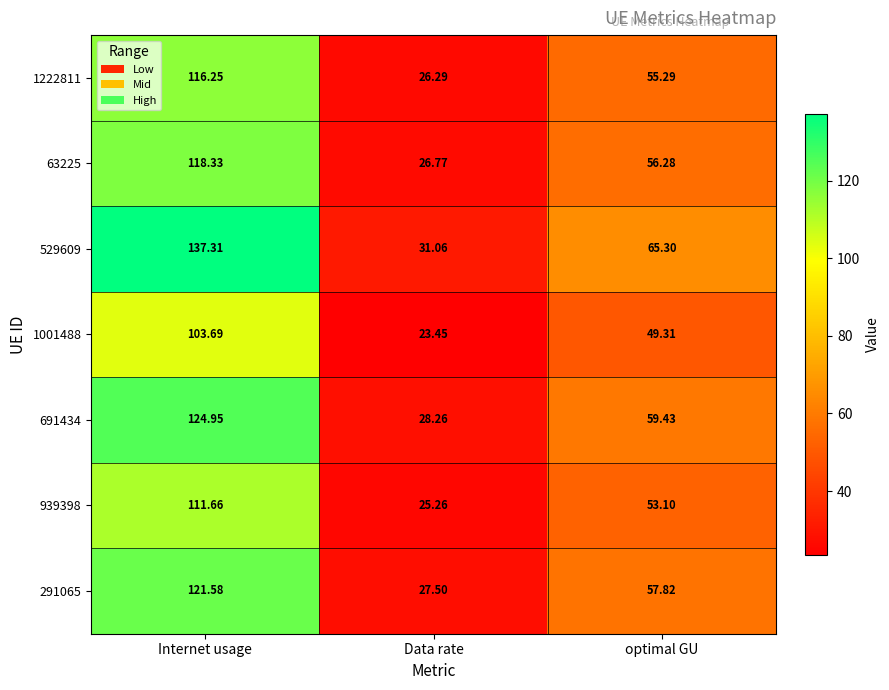

At which label does 939398 first exceed 53?

Internet usage